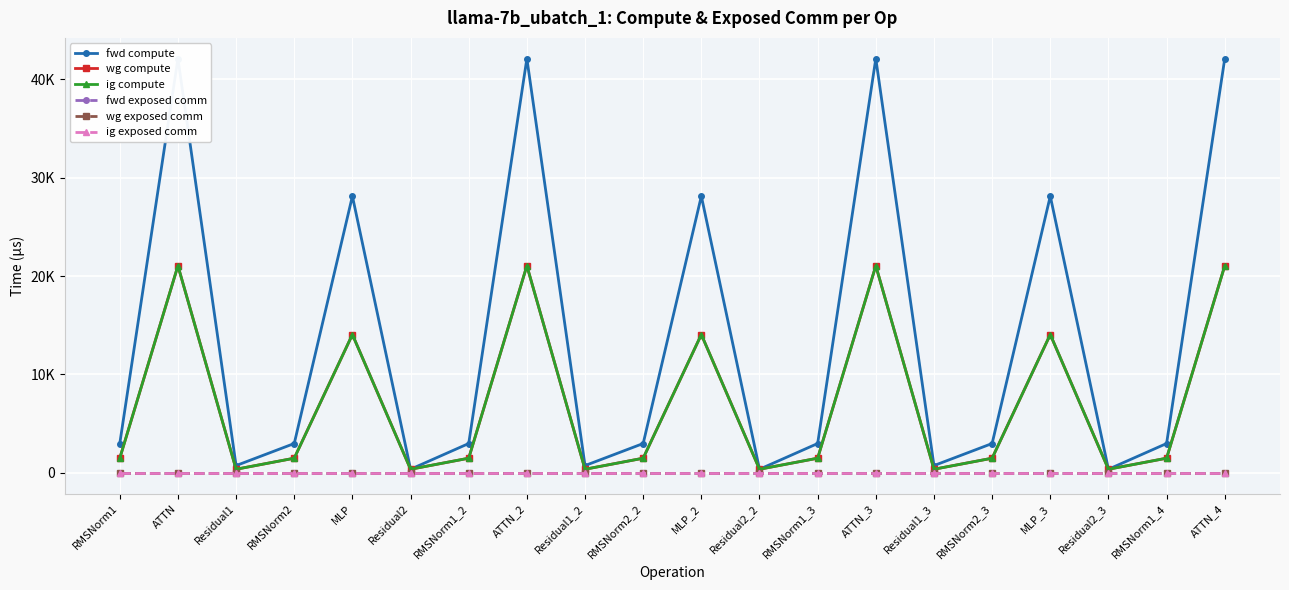

Is the value of ig exposed comm at Residual1_3 greater than the value of wg compute at Residual2_2?

No